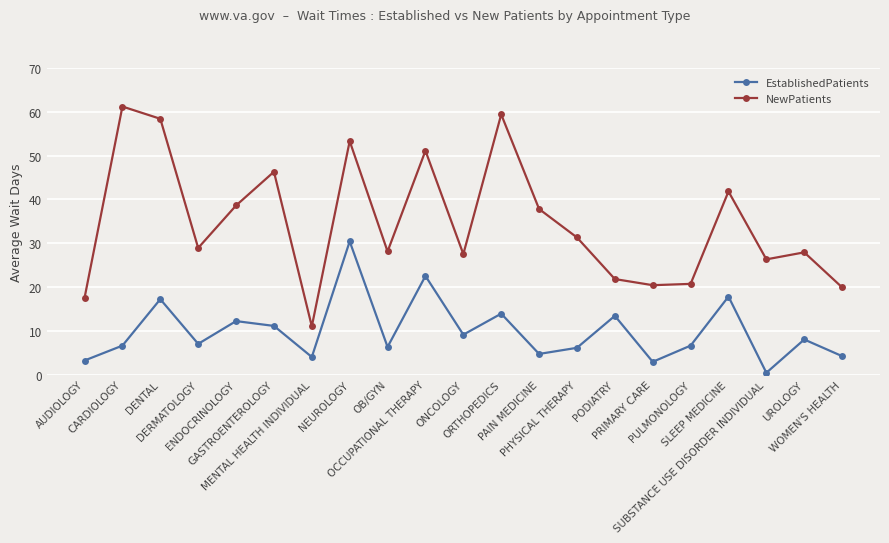

List the series in order of their overall mean, lowest first.

EstablishedPatients, NewPatients